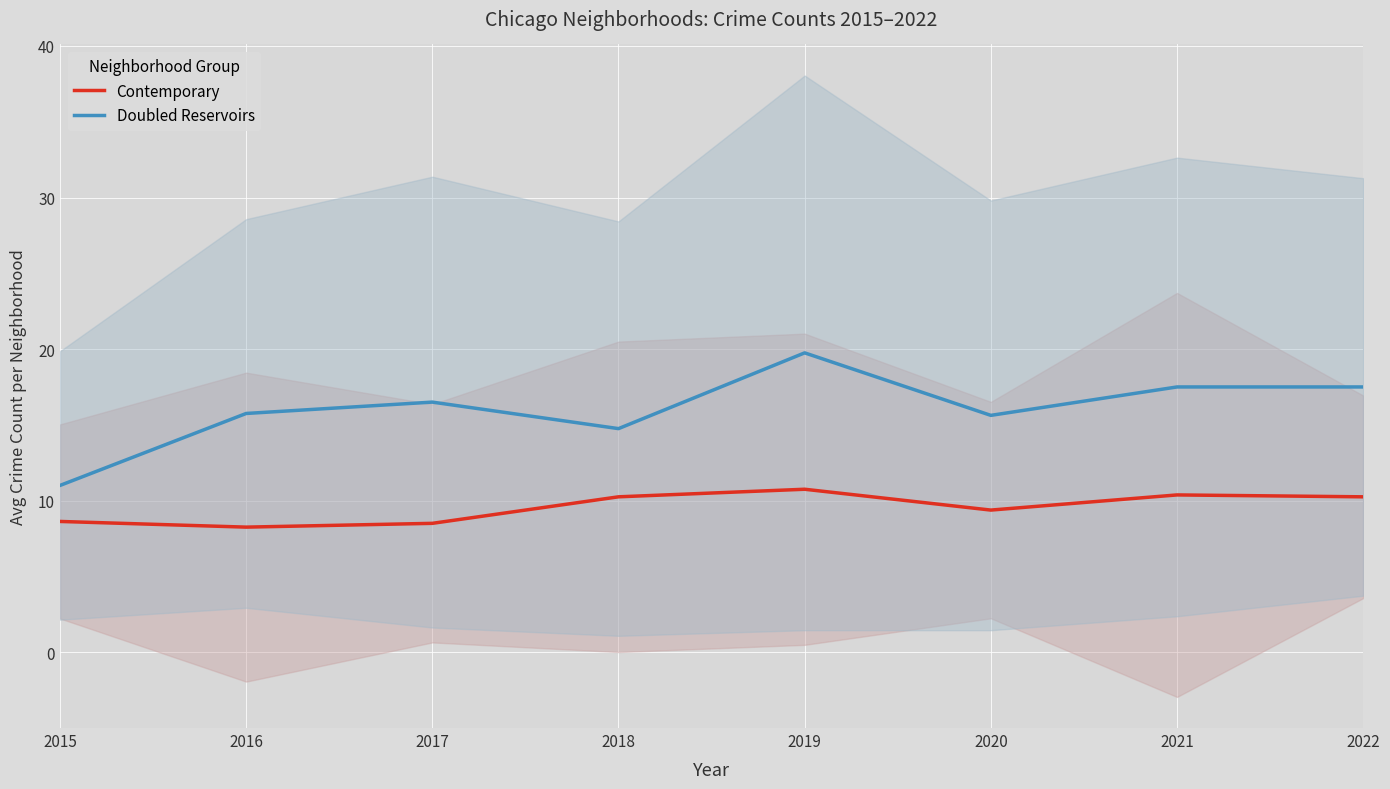

Is it true that Contemporary equals 4.5 at 2018?

False